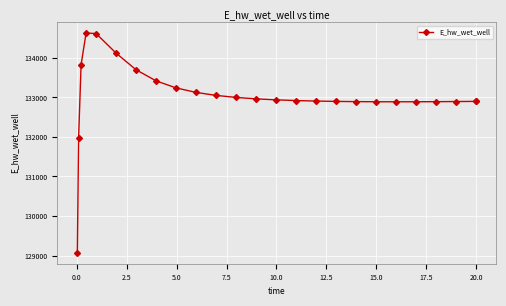

What is the value of the 3rd point from the left?

133826.1